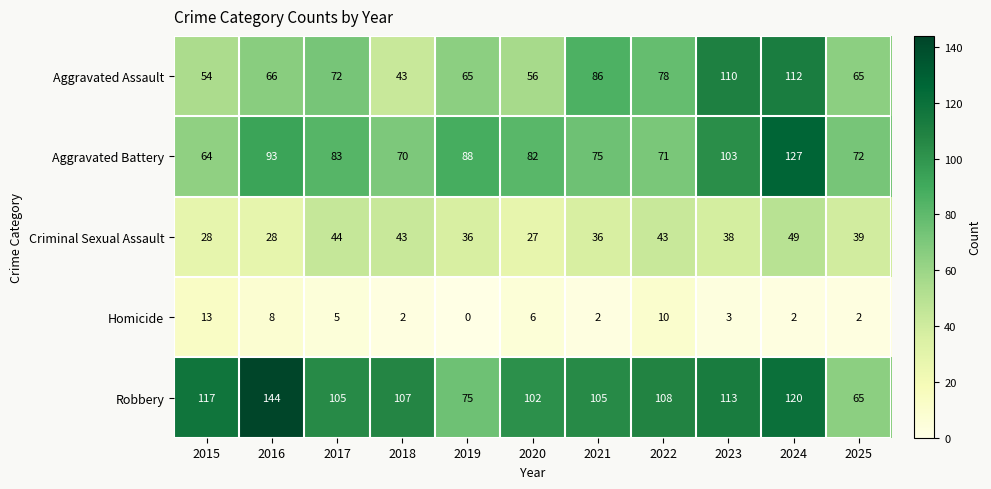

What is the total value across all series at 2020?

273